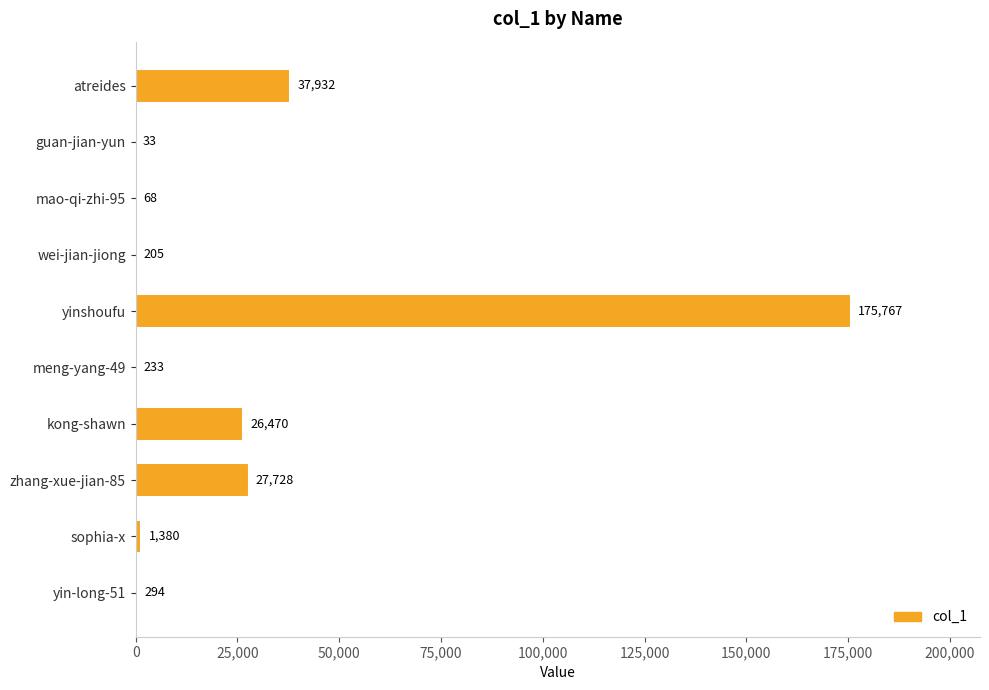

Reading bottom to top, extract all data points from this chart.

yin-long-51=294	sophia-x=1380	zhang-xue-jian-85=27728	kong-shawn=26470	meng-yang-49=233	yinshoufu=175767	wei-jian-jiong=205	mao-qi-zhi-95=68	guan-jian-yun=33	atreides=37932